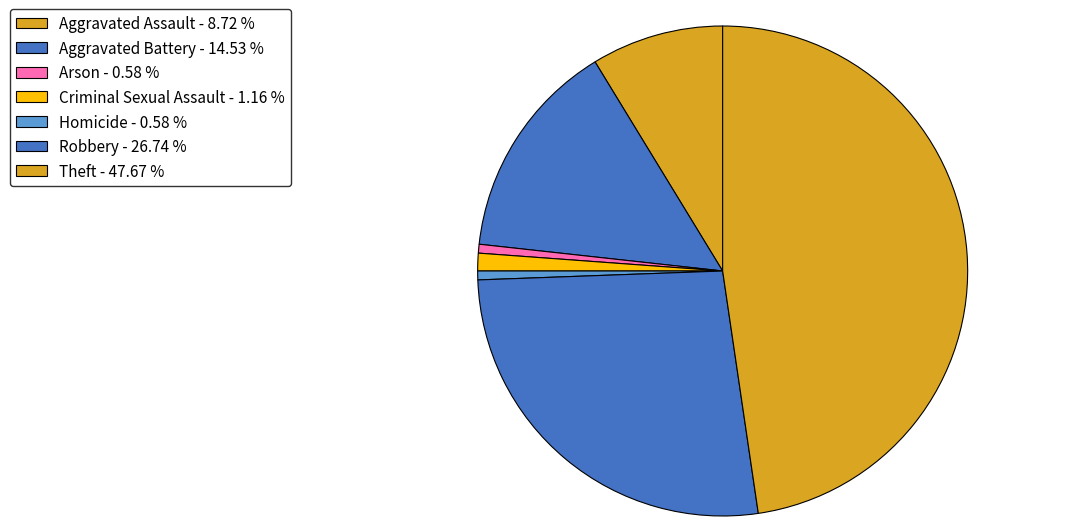

How many segments does this pie chart have?

7